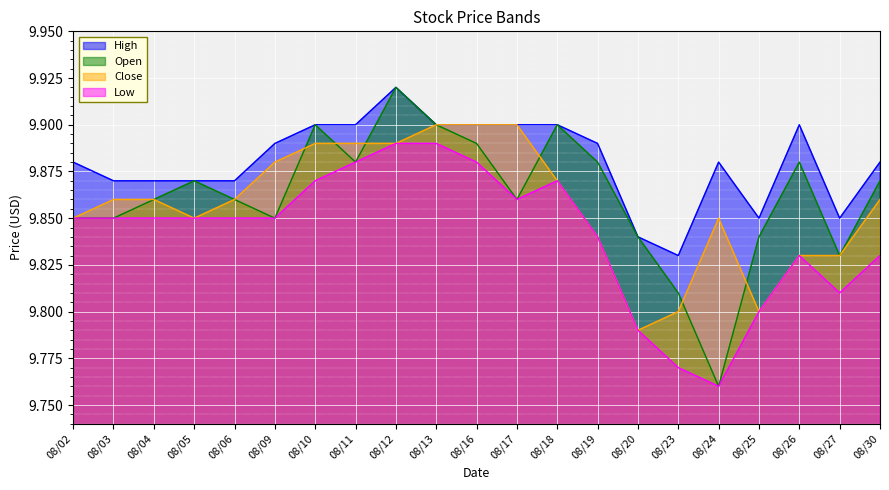

Rank the categories by Open value from lowest to highest.

08/24, 08/23, 08/27, 08/20, 08/25, 08/02, 08/03, 08/09, 08/04, 08/06, 08/17, 08/05, 08/30, 08/11, 08/19, 08/26, 08/16, 08/10, 08/13, 08/18, 08/12